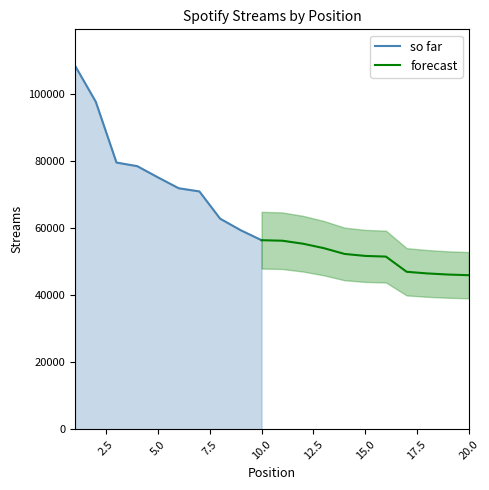

What is the difference between the maximum and minimum values?

62558